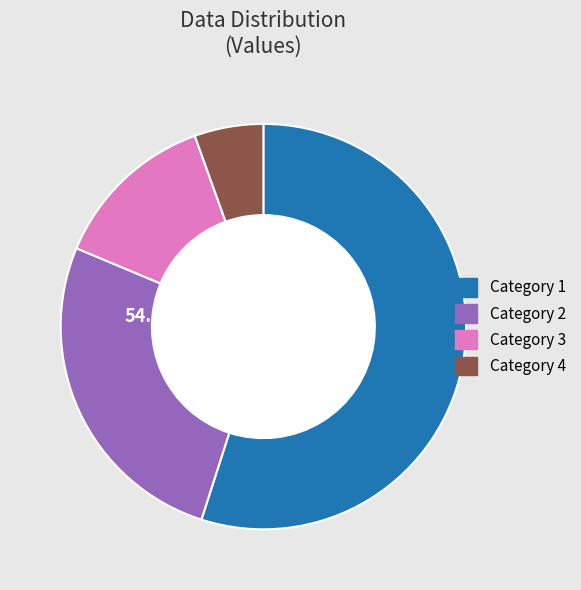

The 1 slice represents 63% of the pie. True or false?

False